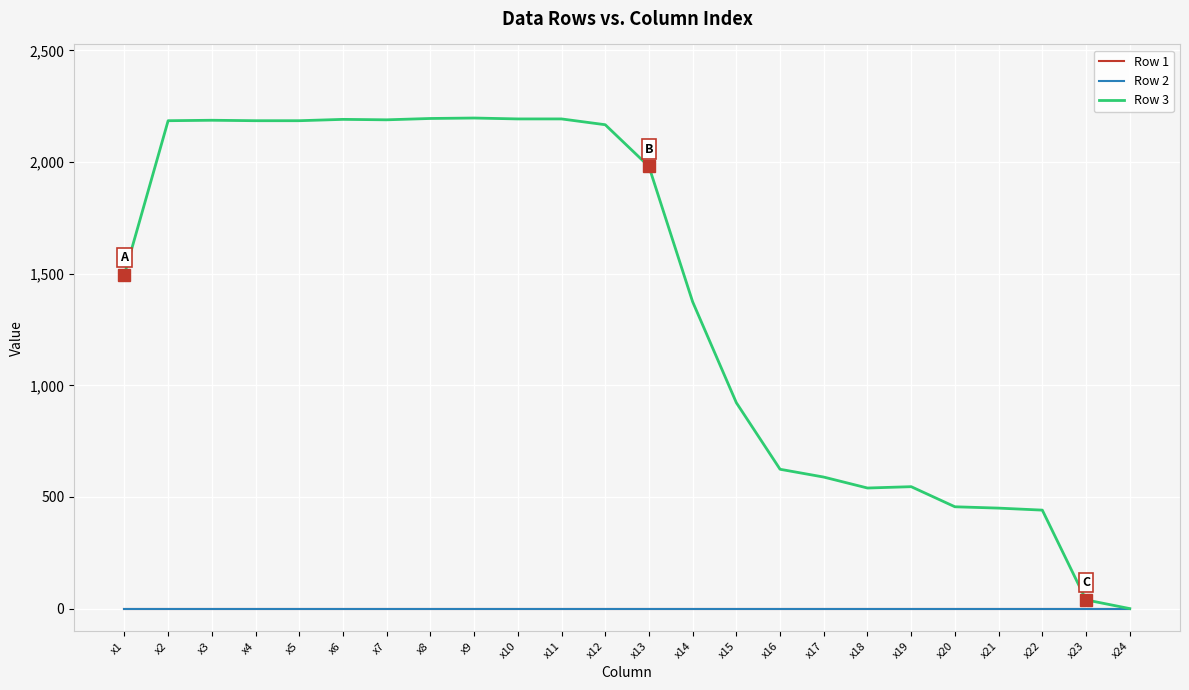

True or false: Row 1 has a value of 0 at x5.

True